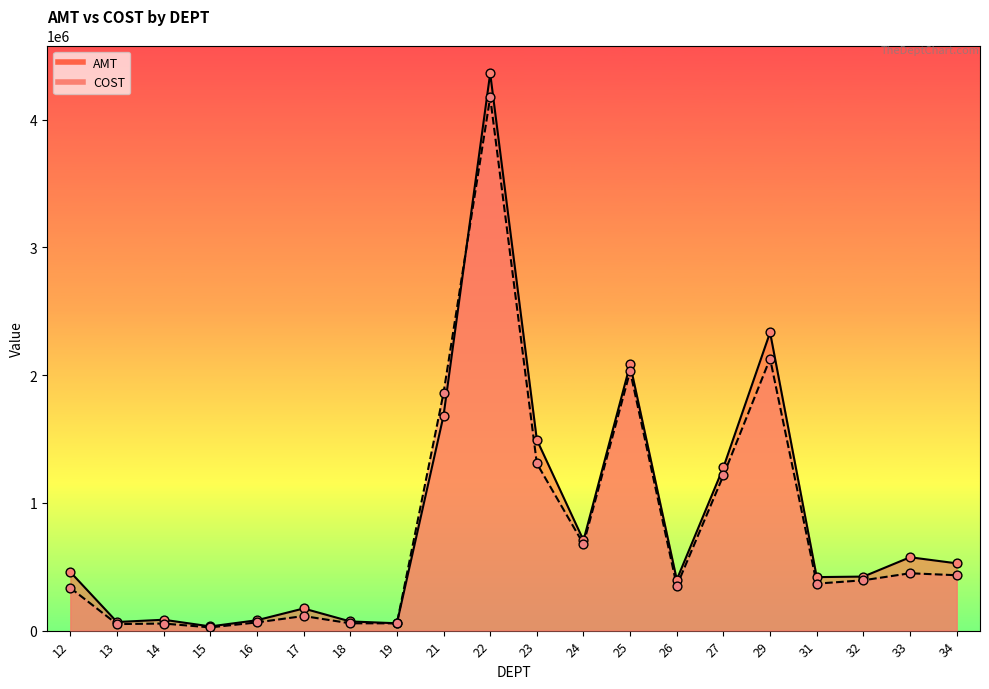

At how many categories does at least one series exceed 3130982?

1